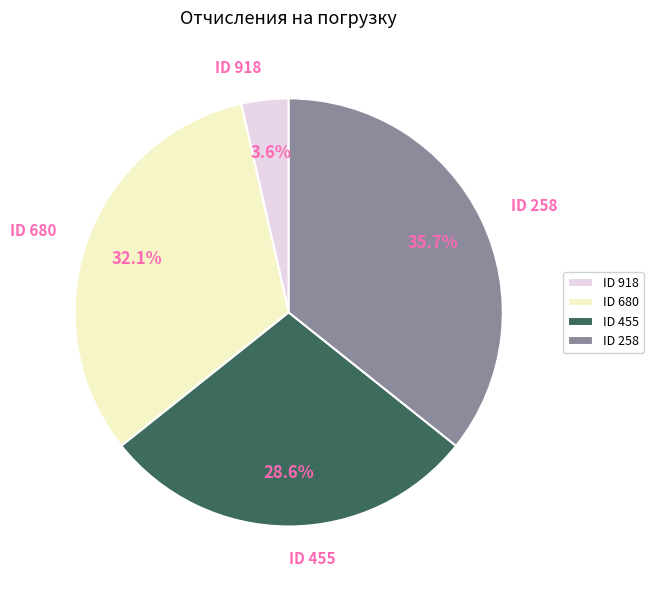

Approximately how many times larger is the value at ID 258 compared to ID 680?

1.1